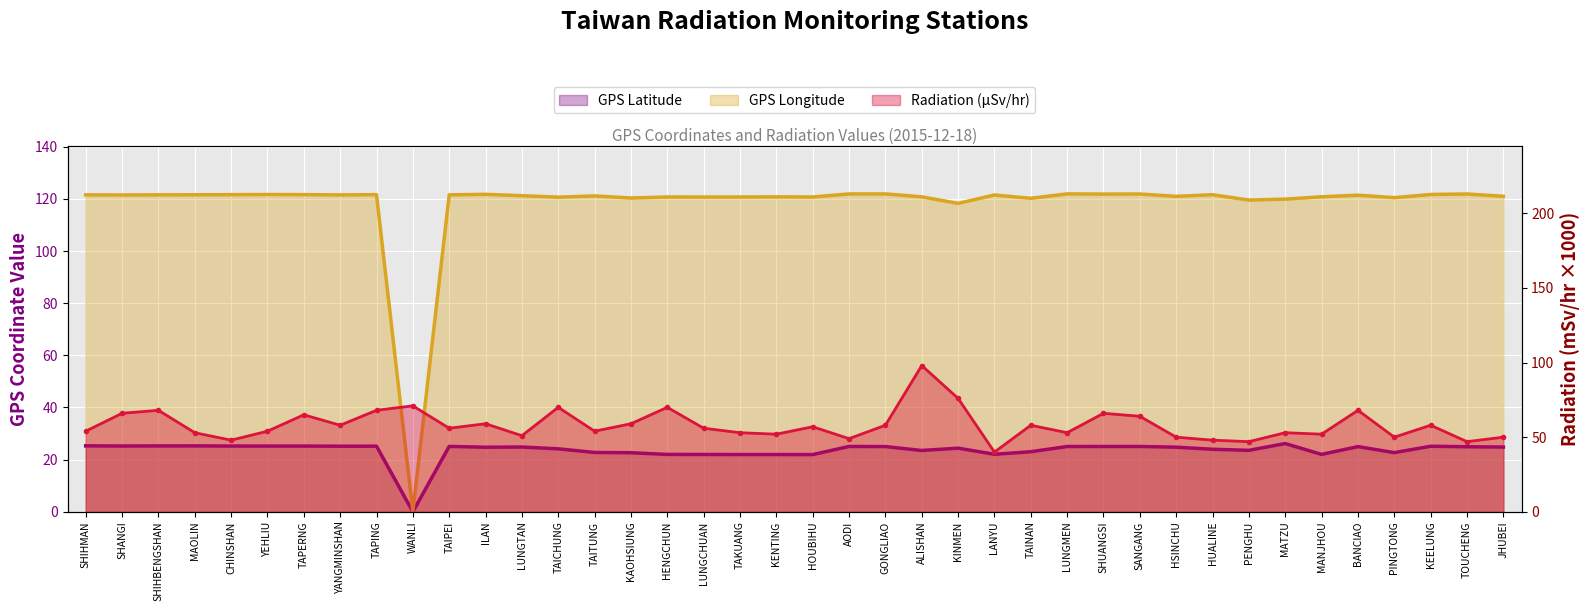

At SHUANGSI, list the series in order from smallest to largest.

GPS Latitude, Radiation (microSievert/hr), GPS Longitude